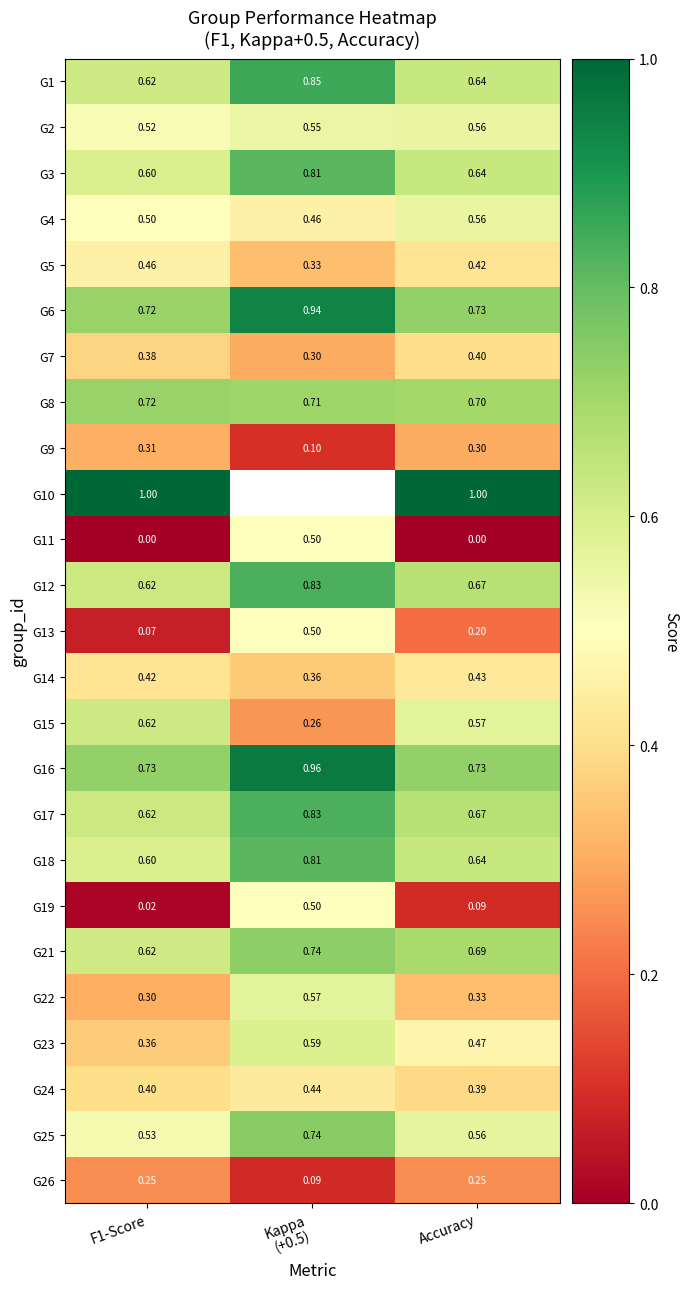

Is it true that G19 equals 0.0 at F1-Score?

True